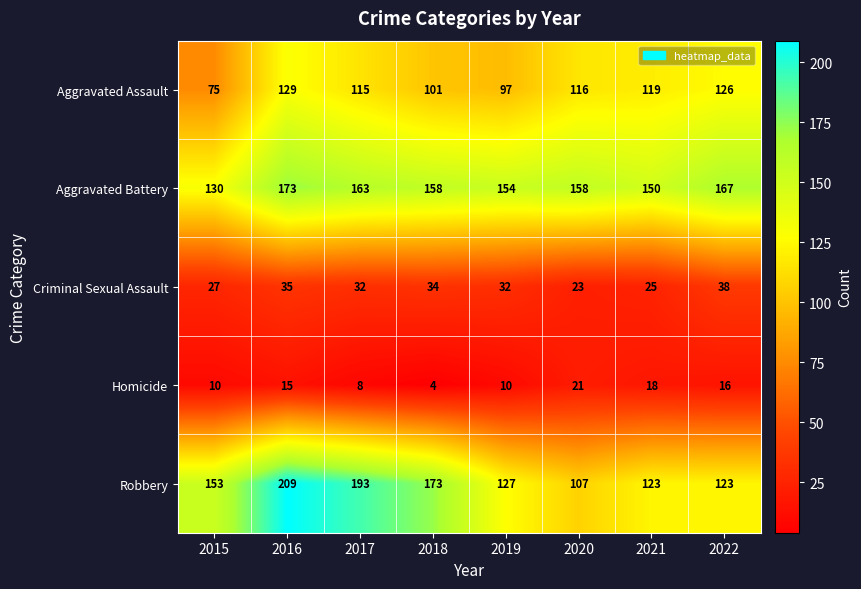

True or false: Robbery has a value of 59 at 2021.

False